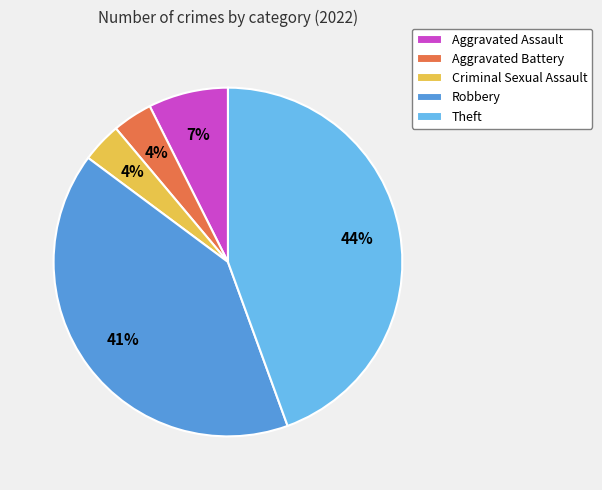

To the nearest percent, what is the combined percentage of Aggravated Assault and Robbery?

48%